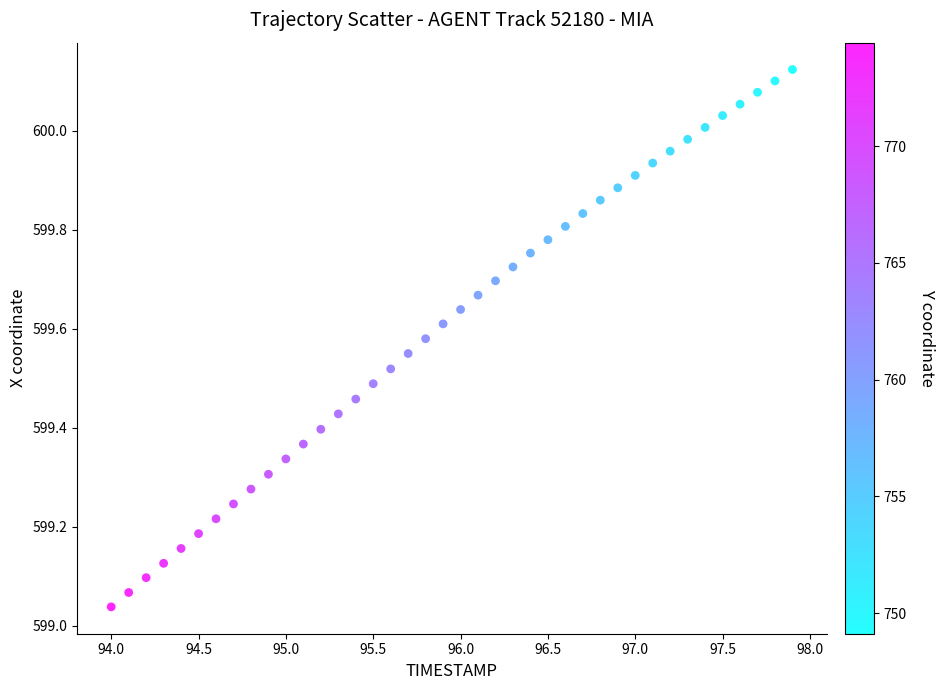

What is the range of Y values (max minus min)?

1.1